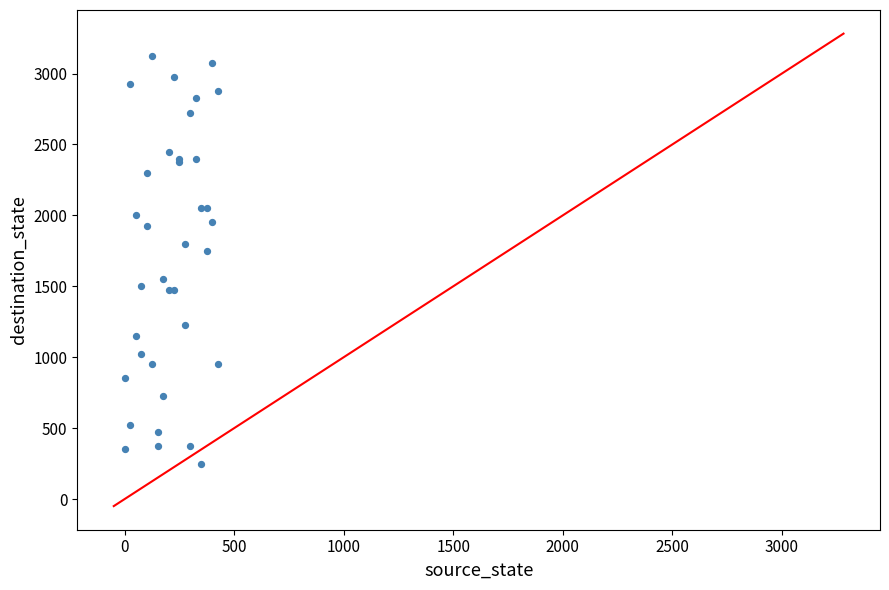

What Y value in the scatter plot is closest to 1687?

1750